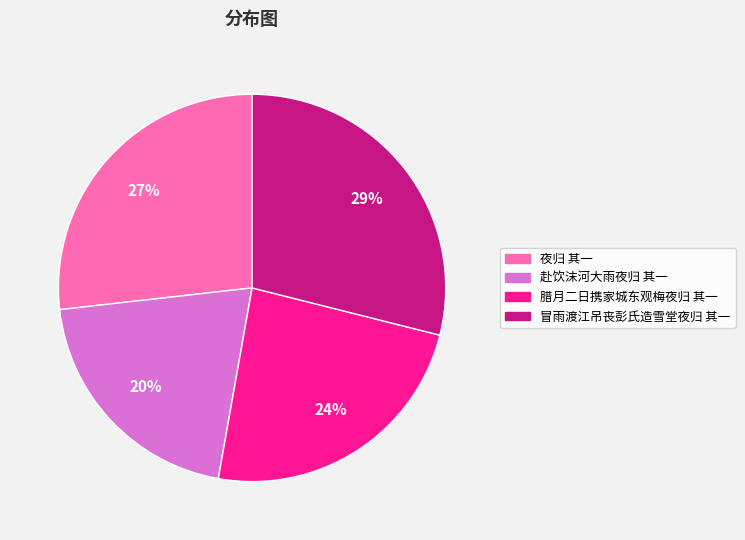

Rank the categories by value from lowest to highest.

赴饮沫河大雨夜归 其一, 腊月二日携家城东观梅夜归 其一, 夜归 其一, 冒雨渡江吊丧彭氏造雪堂夜归 其一